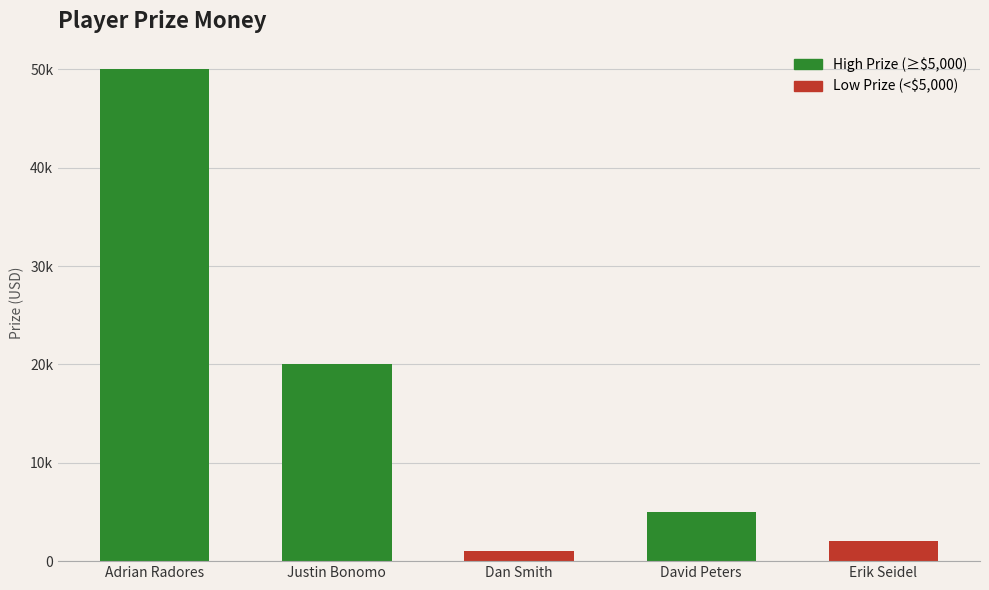

What is the change in value from Justin Bonomo to Dan Smith?

-19000